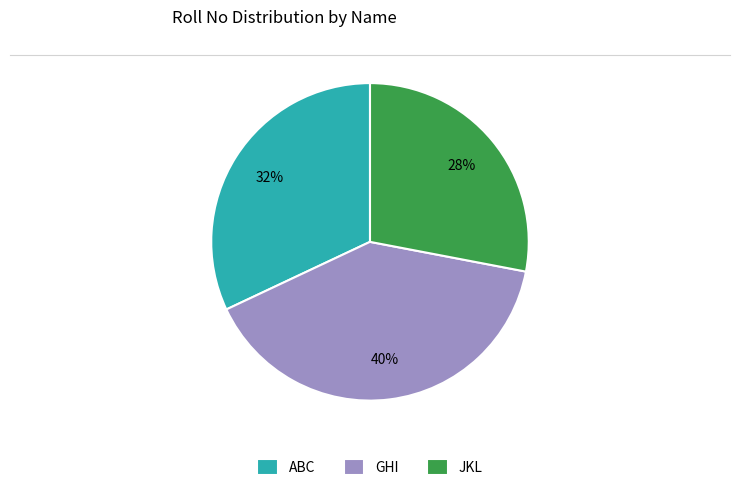

What is the ratio of the value at JKL to the value at GHI?

0.7